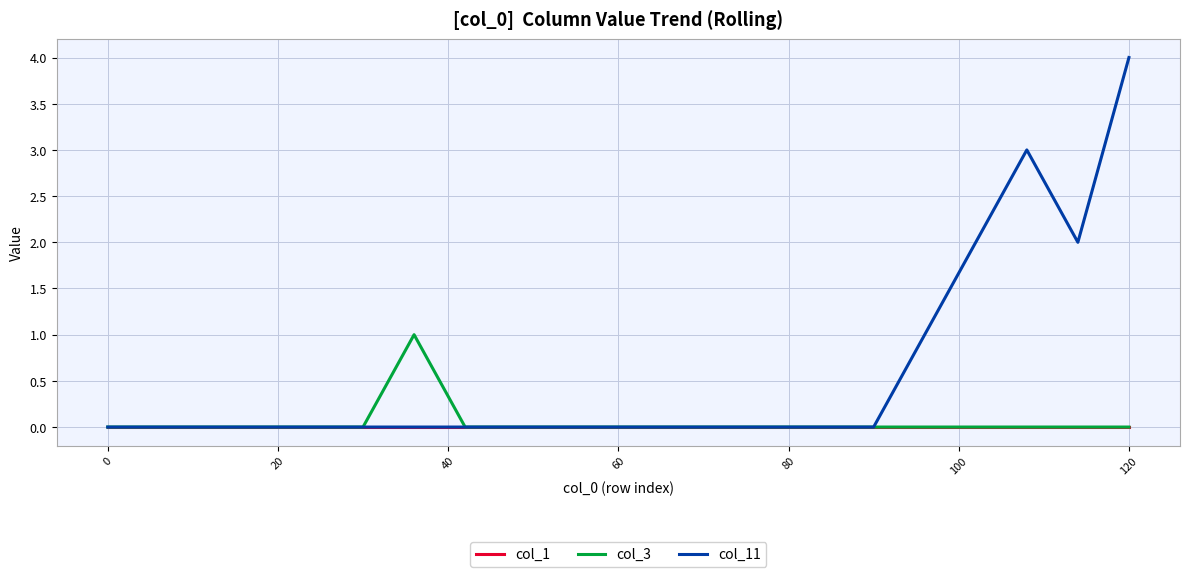

Which series has the widest spread of values?

col_11